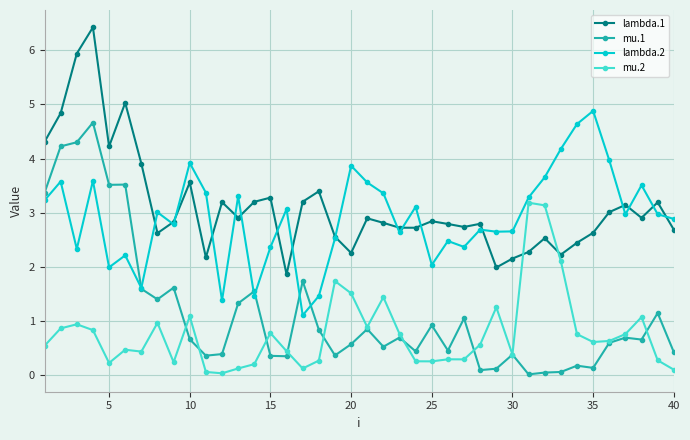

What is the lowest value of the lambda.1 series?

1.9